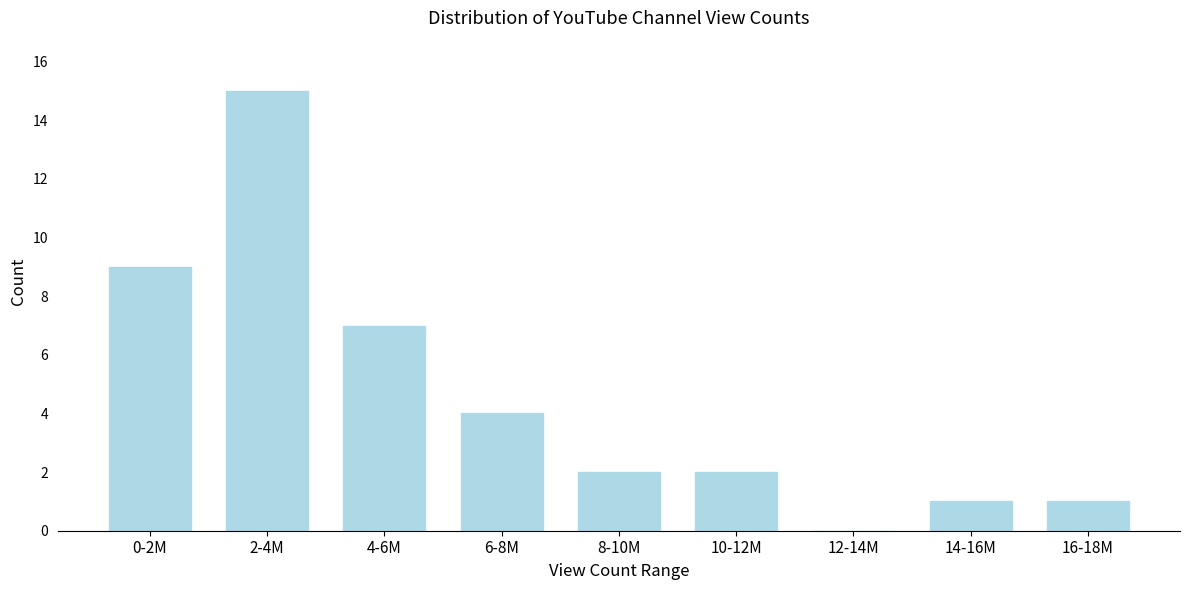

Reading right to left, extract all data points from this chart.

16-18M=1	14-16M=1	12-14M=0	10-12M=2	8-10M=2	6-8M=4	4-6M=7	2-4M=15	0-2M=9